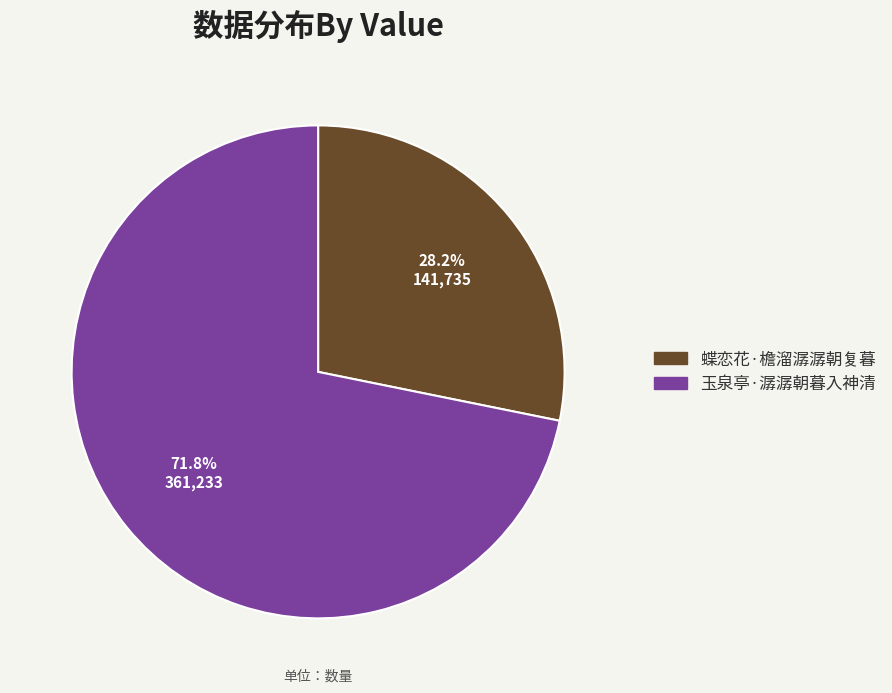

How many segments does this pie chart have?

2